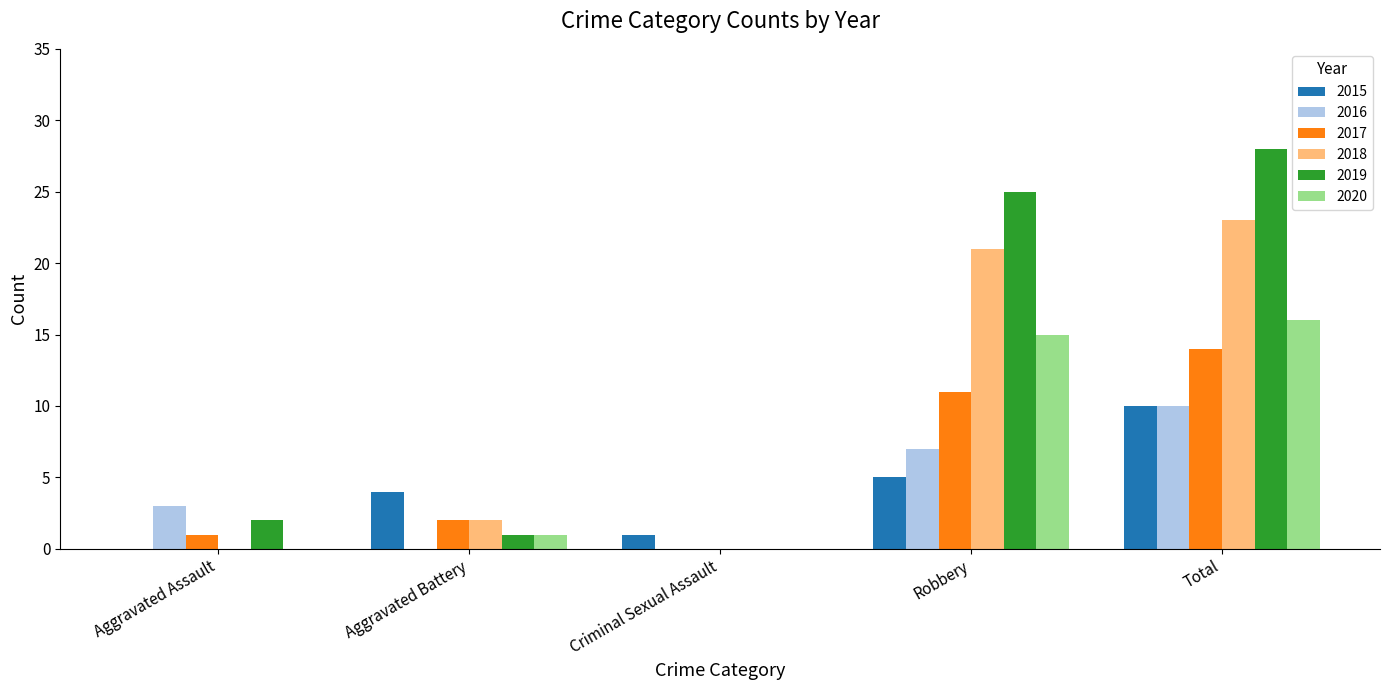

Read the 2016 value at Total.

10